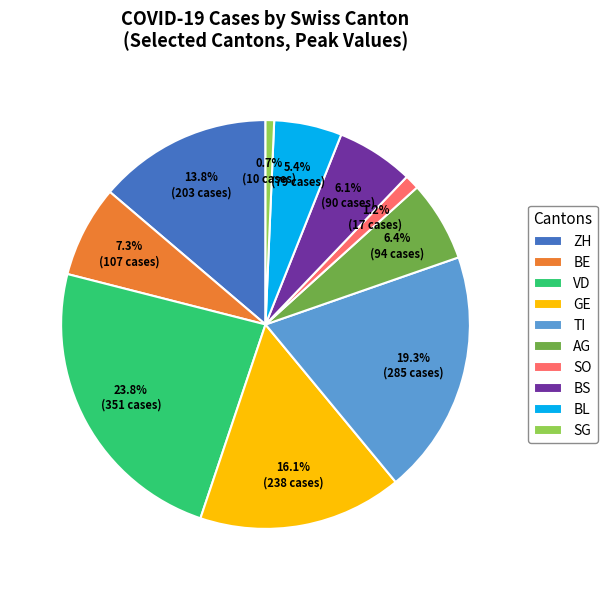

Does any single category account for the majority?

No